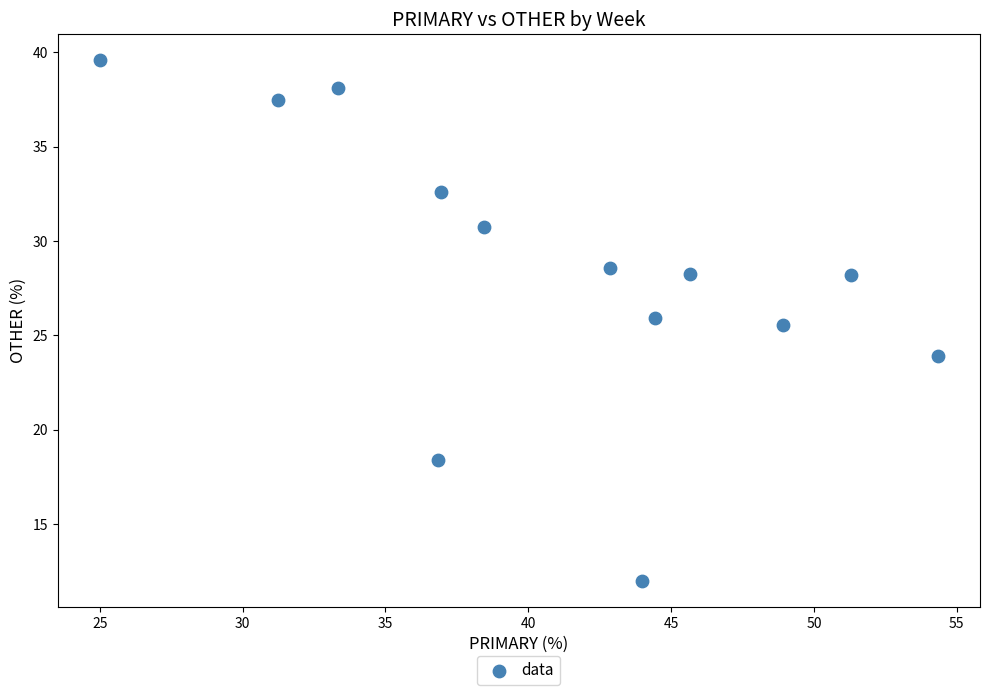

What is the range of X values (max minus min)?

29.3